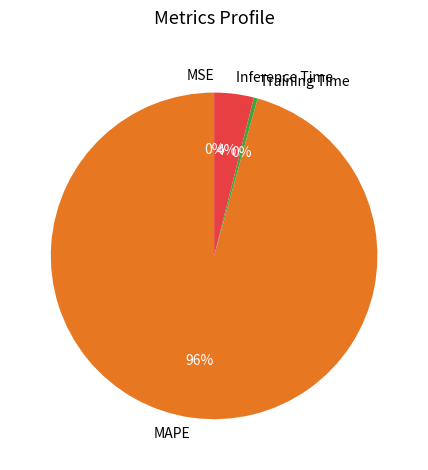

To the nearest percent, what is the difference between the largest and smallest slice percentages?

96%